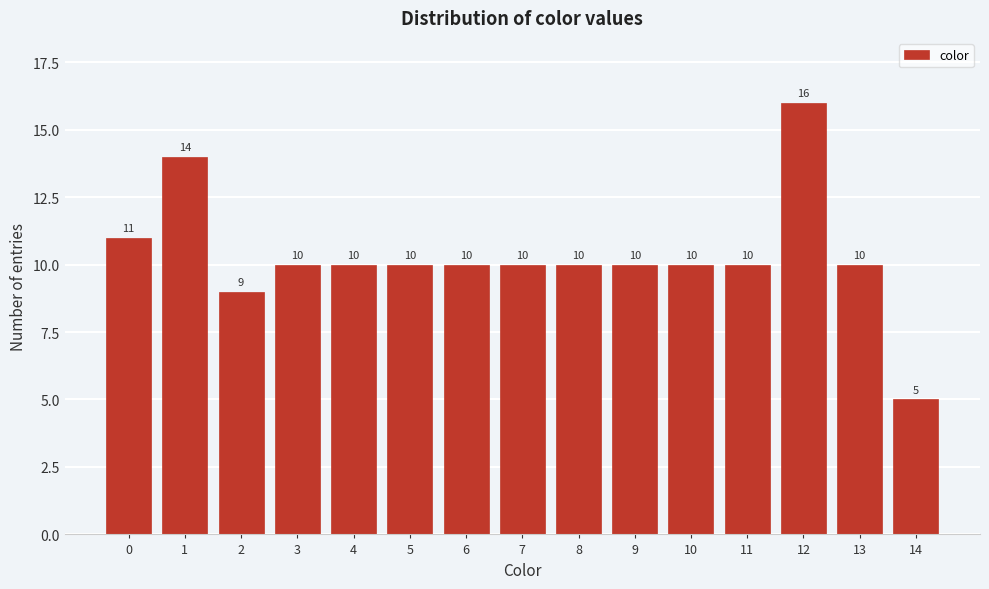

Reading left to right, transcribe all the data shown in this chart.

0=11	1=14	2=9	3=10	4=10	5=10	6=10	7=10	8=10	9=10	10=10	11=10	12=16	13=10	14=5